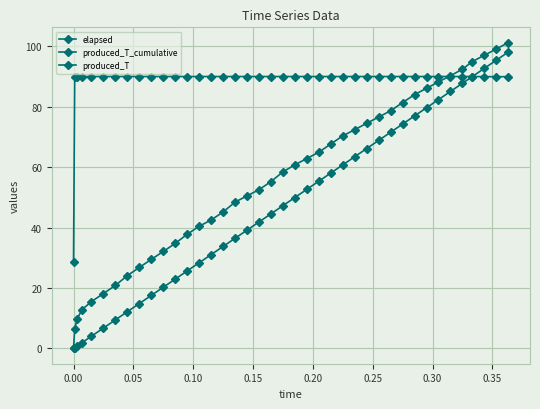

Does the chart display data point markers on the line(s)?

Yes